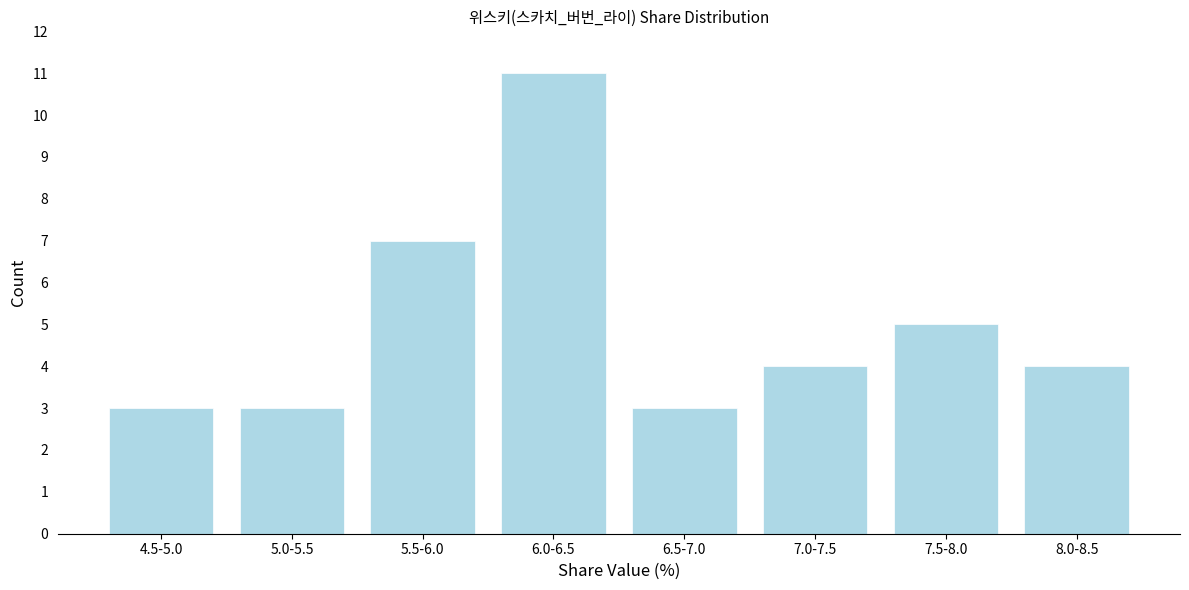

Reading left to right, extract all data points from this chart.

3	3	7	11	3	4	5	4